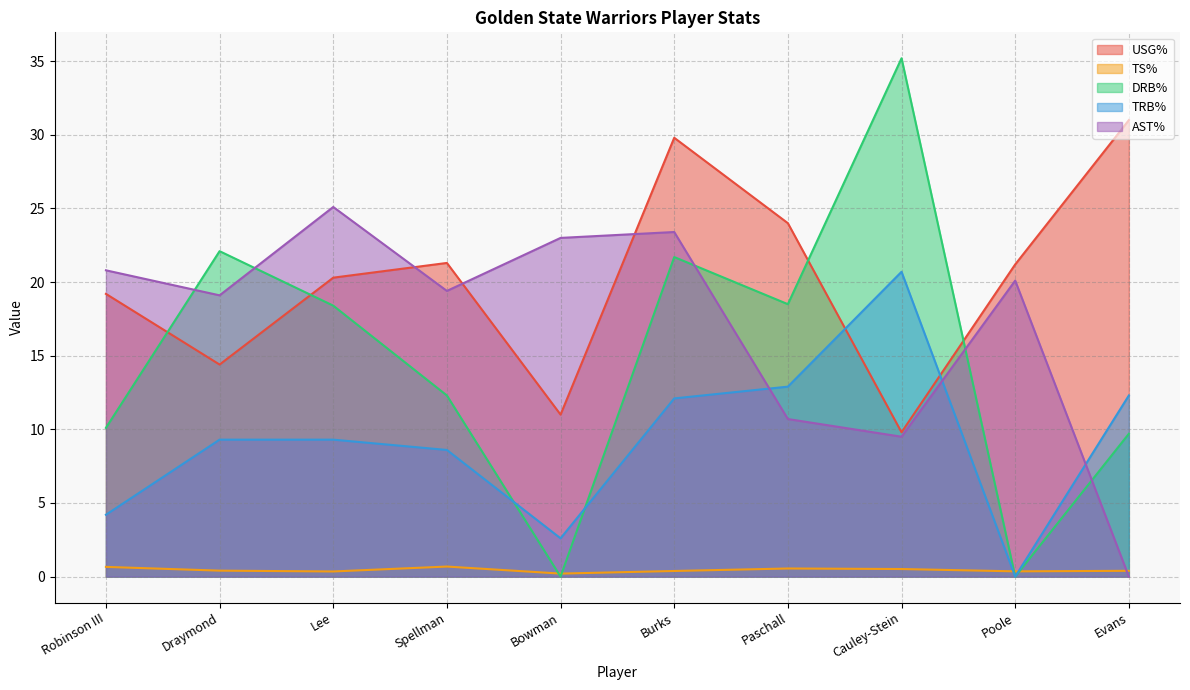

At which category is the sum across all series the highest?

Burks